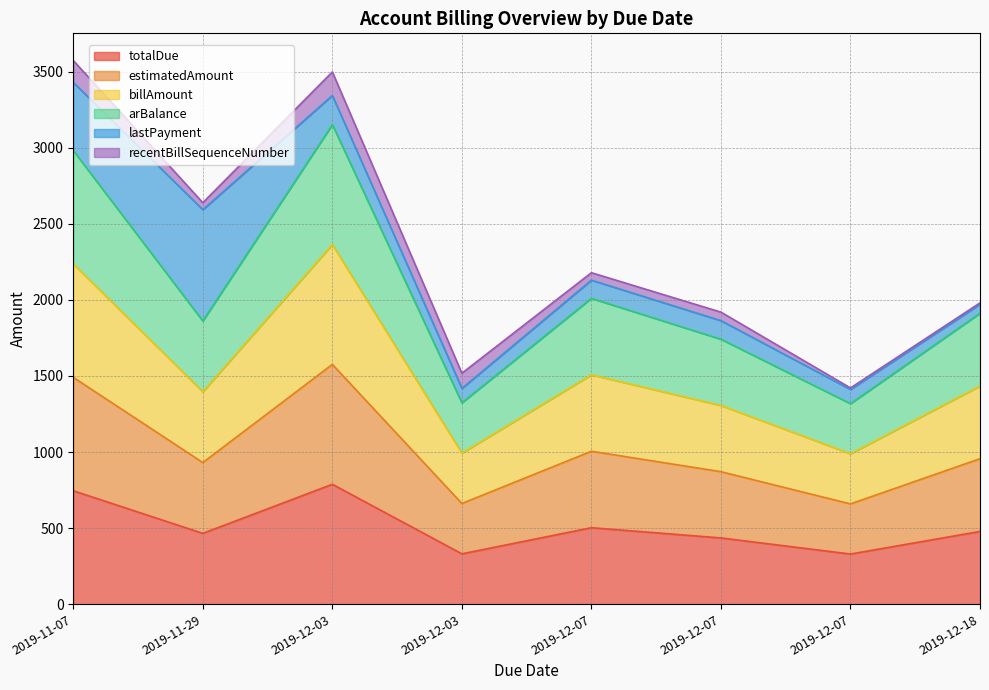

The billAmount series shows 1434.1 at 2019-12-18. True or false?

True